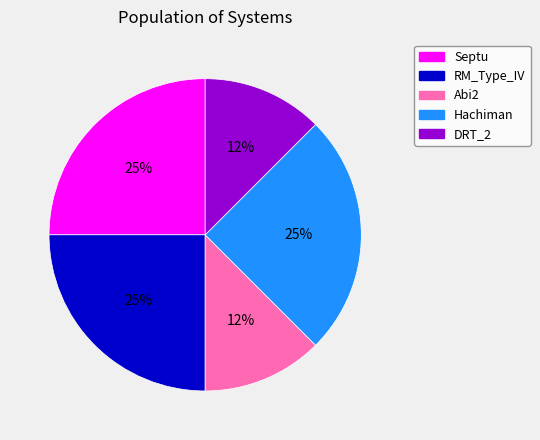

To the nearest percent, what is the average slice percentage?

20%